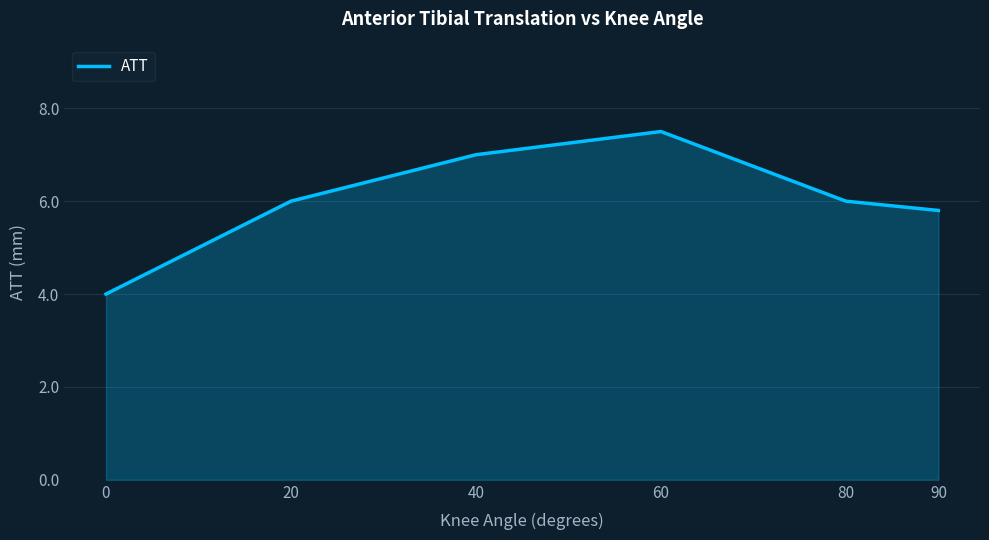

What value does the data have at 20?

6.0